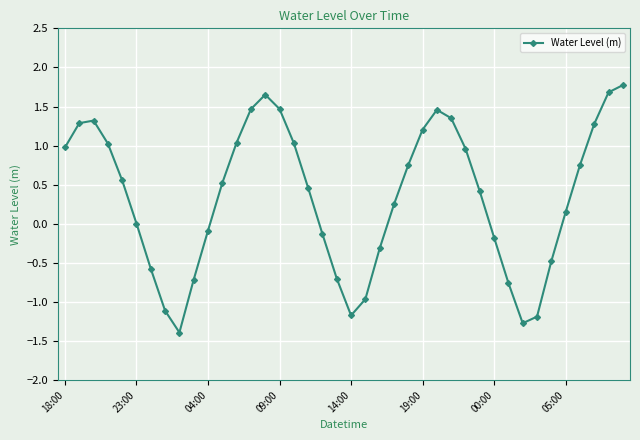

How many interior local valleys (lower than both neighbors) does the data have?

3